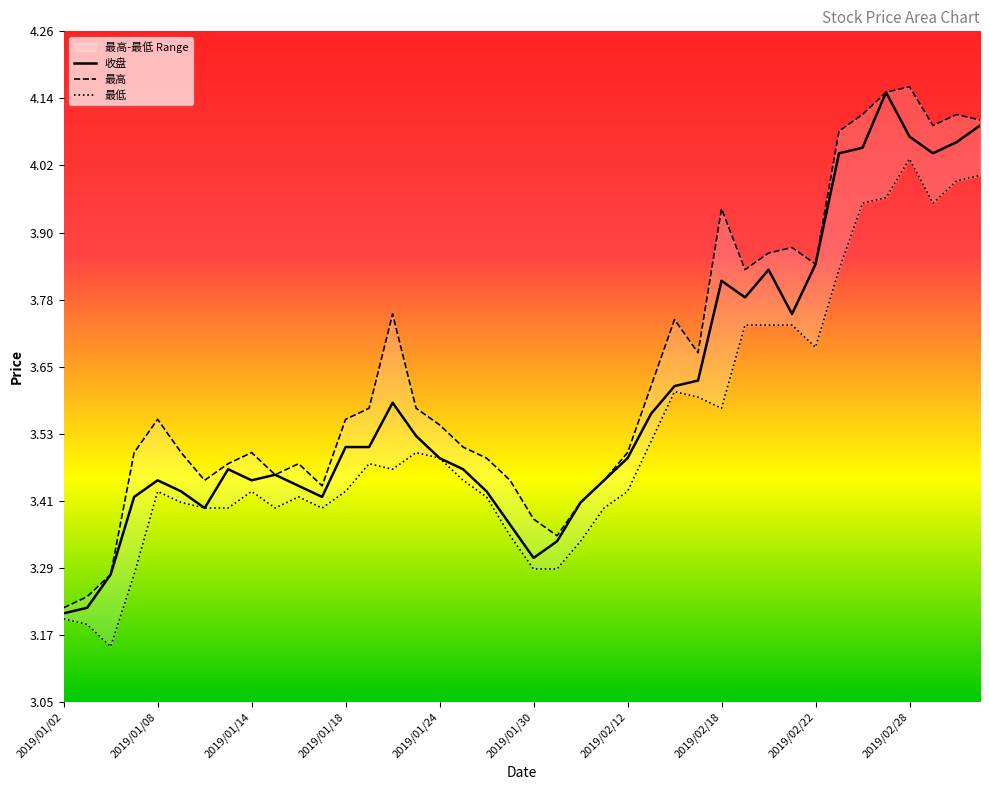

What is the difference between the maximum and minimum values in the 最高 series?

0.9